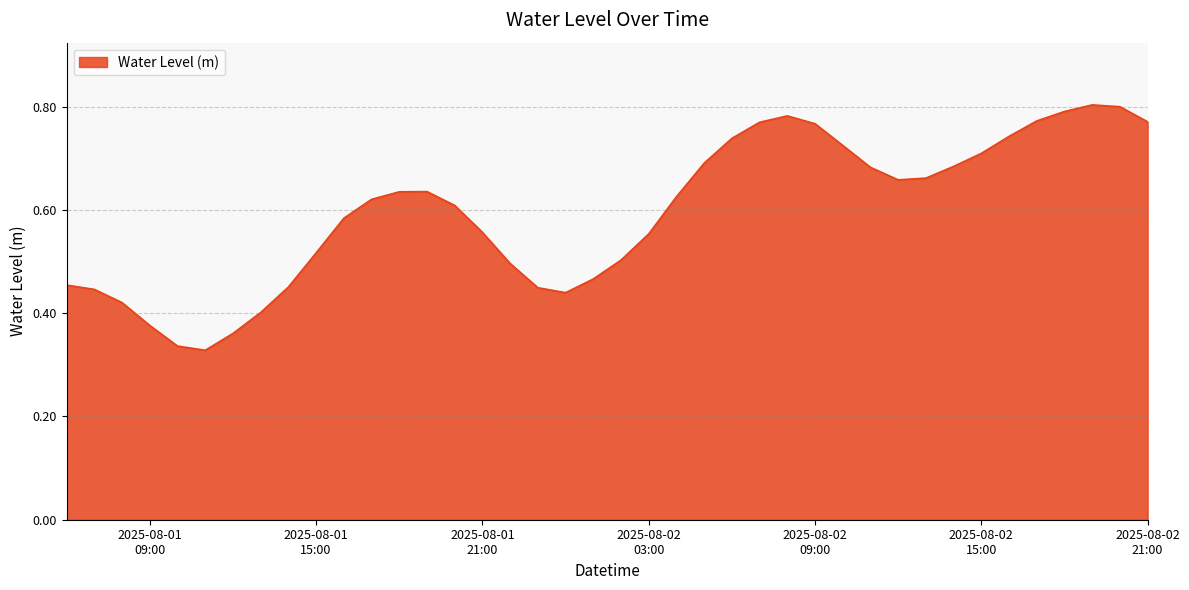

Is this an area chart (filled region under the line)?

Yes